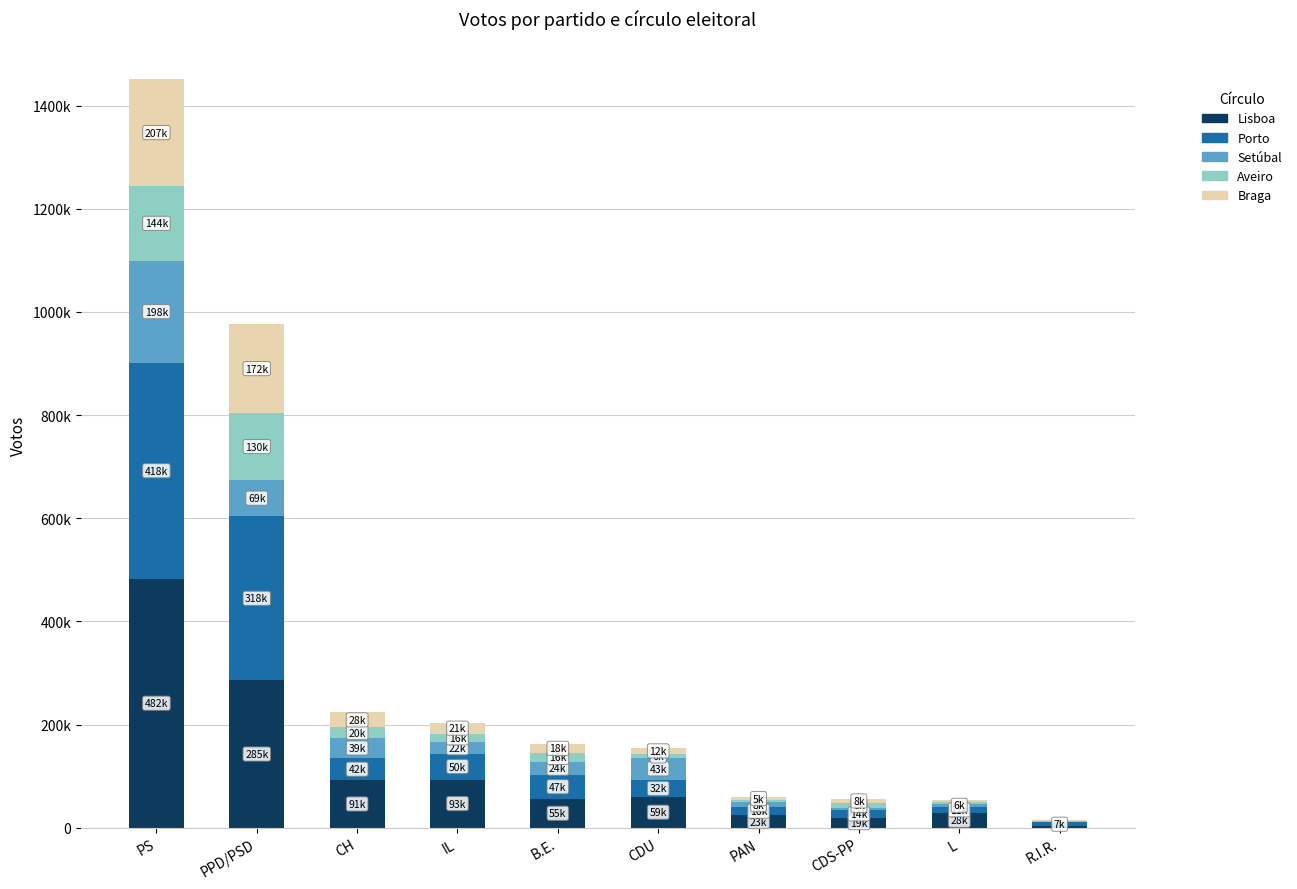

What are all the series names shown in the legend?

Lisboa, Porto, Setúbal, Aveiro, Braga